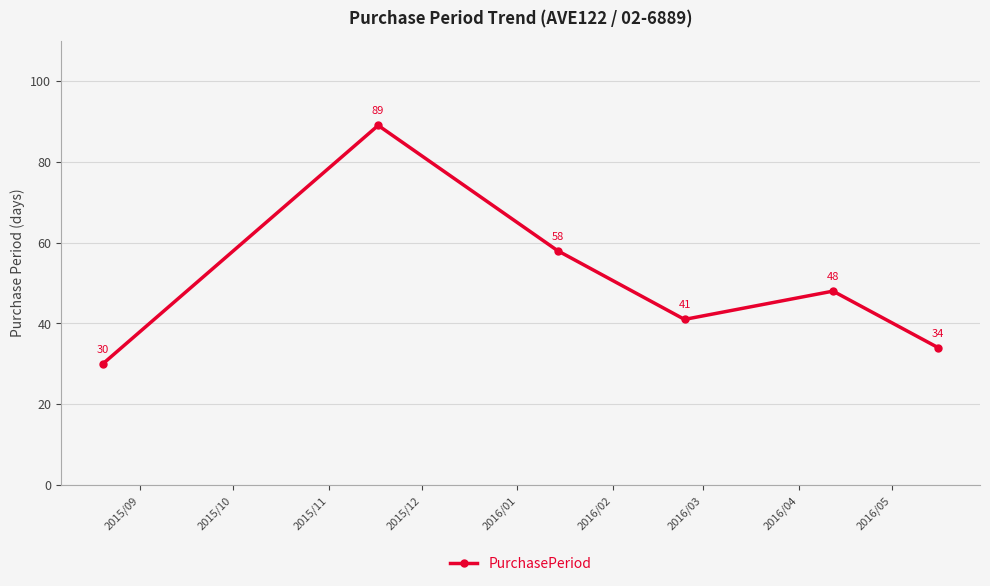

What is the minimum value shown in the chart?

30